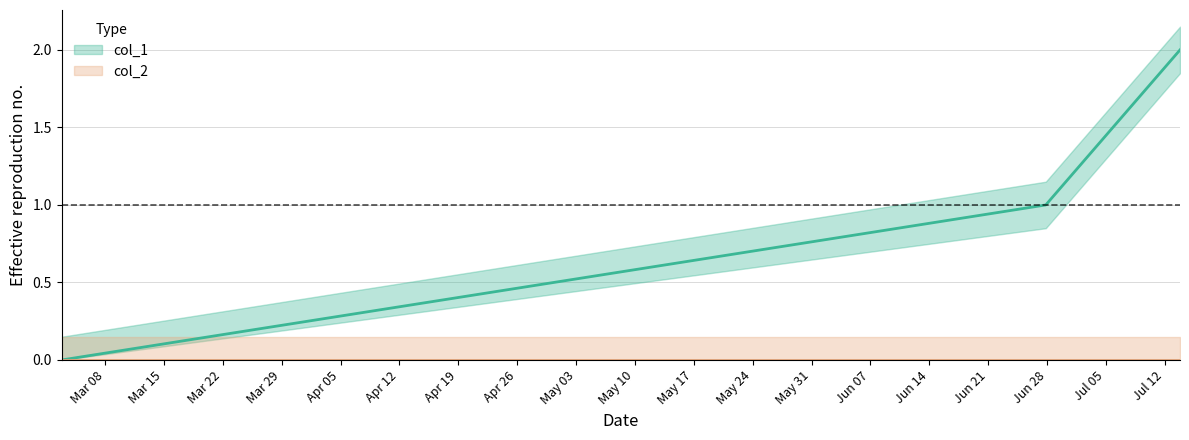

What is the difference between the maximum and minimum values?

2